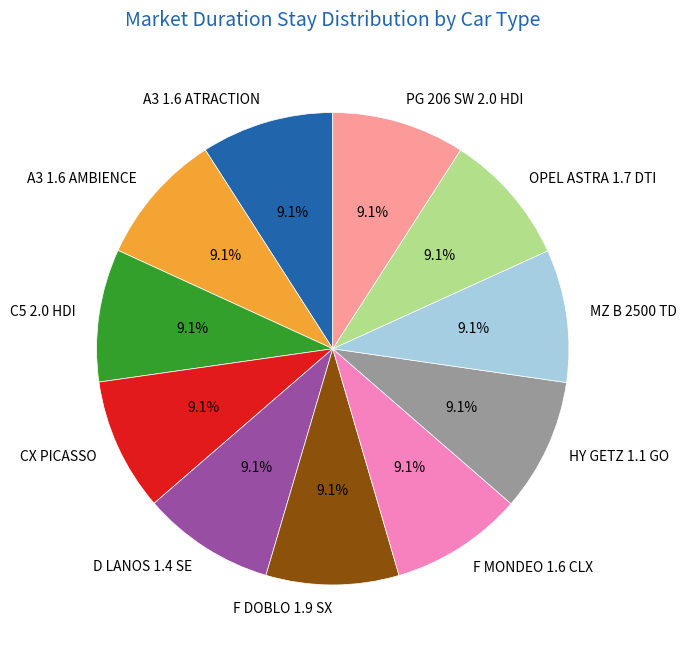

Is C5 2.0 HDI the majority of the pie?

No